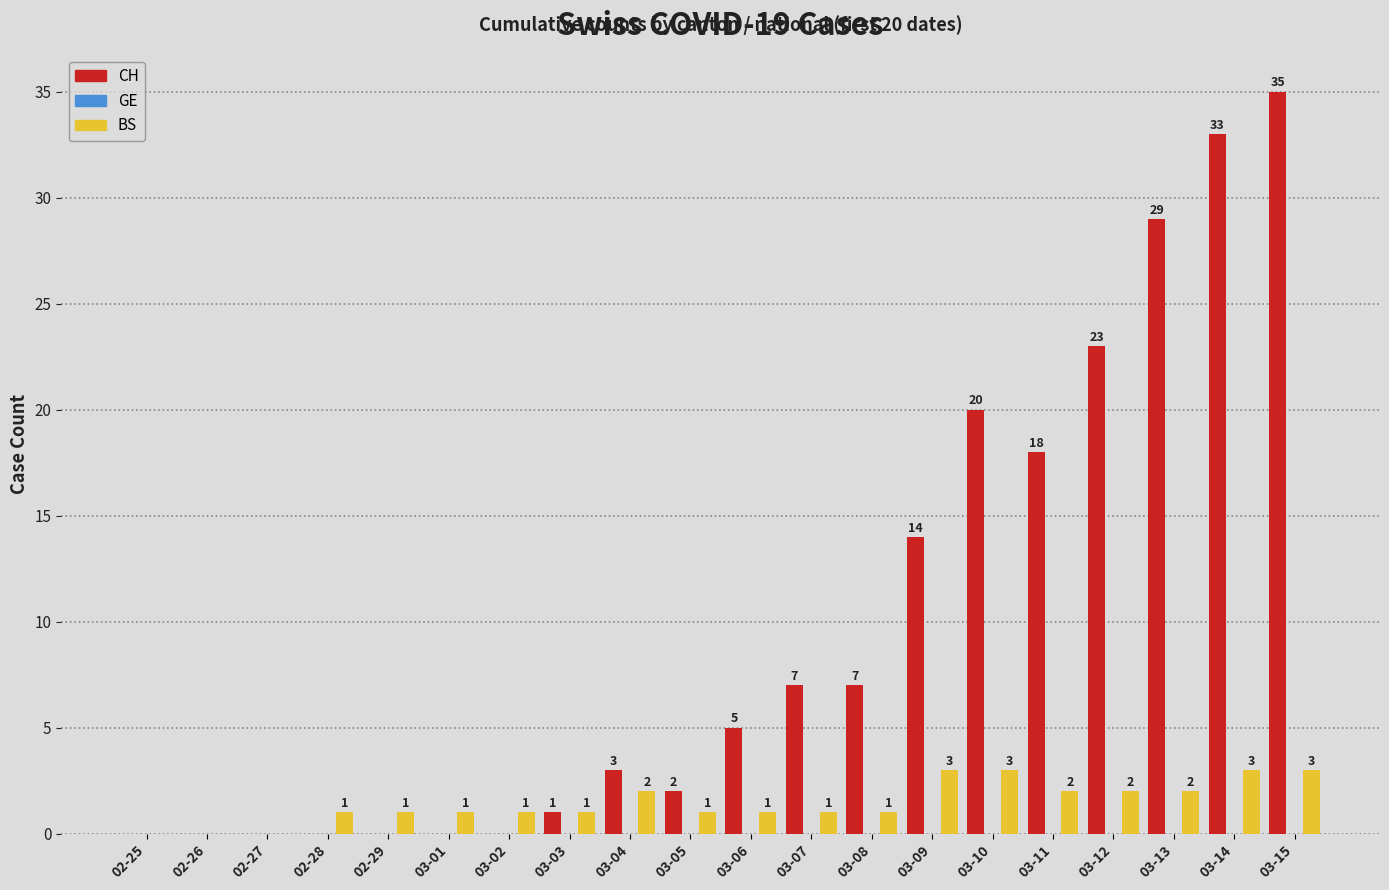

What is the sum of all BS values?

29